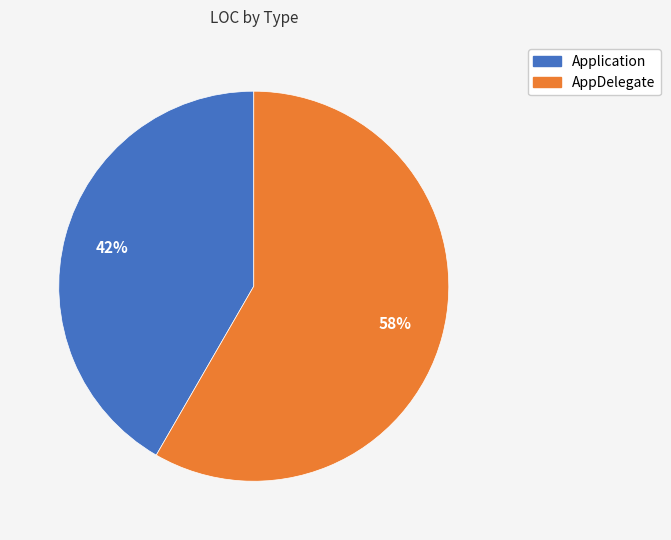

Between AppDelegate and Application, which is larger?

AppDelegate